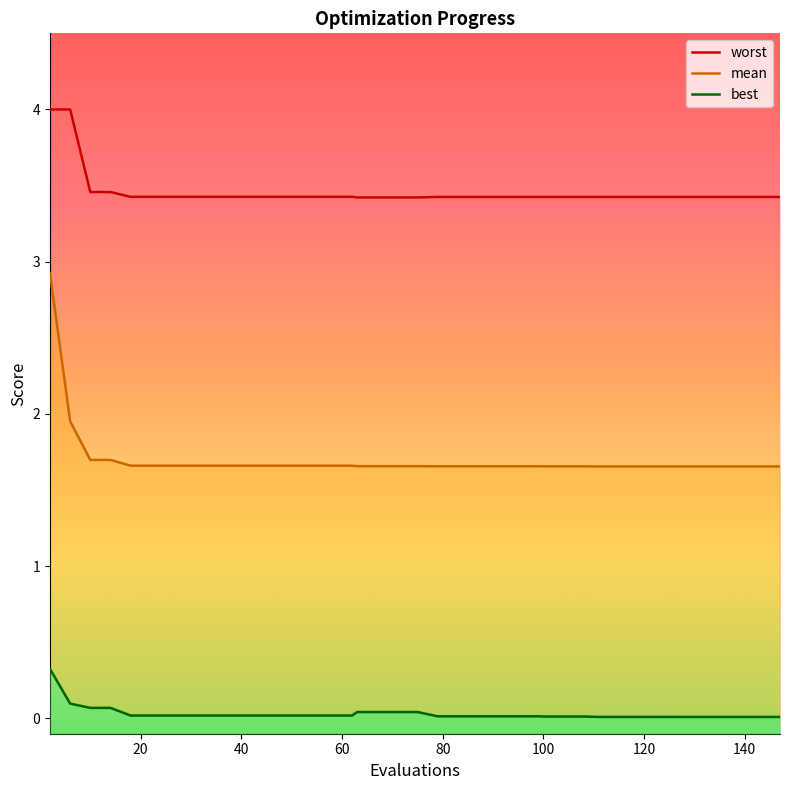

Reading left to right, list all the values displayed in this chart.

worst: 4.0	4.0	3.5	3.5	3.4	3.4	3.4	3.4	3.4	3.4	3.4	3.4	3.4	3.4	3.4	3.4	3.4	3.4	3.4	3.4	3.4	3.4	3.4	3.4	3.4	3.4	3.4	3.4	3.4	3.4	3.4	3.4	3.4	3.4	3.4	3.4	3.4	3.4	3.4	3.4
mean: 2.9	2.0	1.7	1.7	1.7	1.7	1.7	1.7	1.7	1.7	1.7	1.7	1.7	1.7	1.7	1.7	1.7	1.7	1.7	1.7	1.7	1.7	1.7	1.7	1.7	1.7	1.7	1.7	1.7	1.7	1.7	1.7	1.7	1.7	1.7	1.7	1.7	1.7	1.7	1.7
best: 0.3	0.1	0.1	0.1	0.0	0.0	0.0	0.0	0.0	0.0	0.0	0.0	0.0	0.0	0.0	0.0	0.0	0.0	0.0	0.0	0.0	0.0	0.0	0.0	0.0	0.0	0.0	0.0	0.0	0.0	0.0	0.0	0.0	0.0	0.0	0.0	0.0	0.0	0.0	0.0